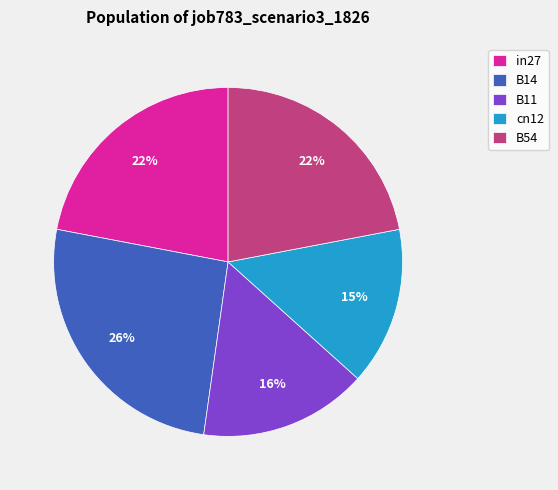

To the nearest percent, what percentage of the pie is B14?

26%